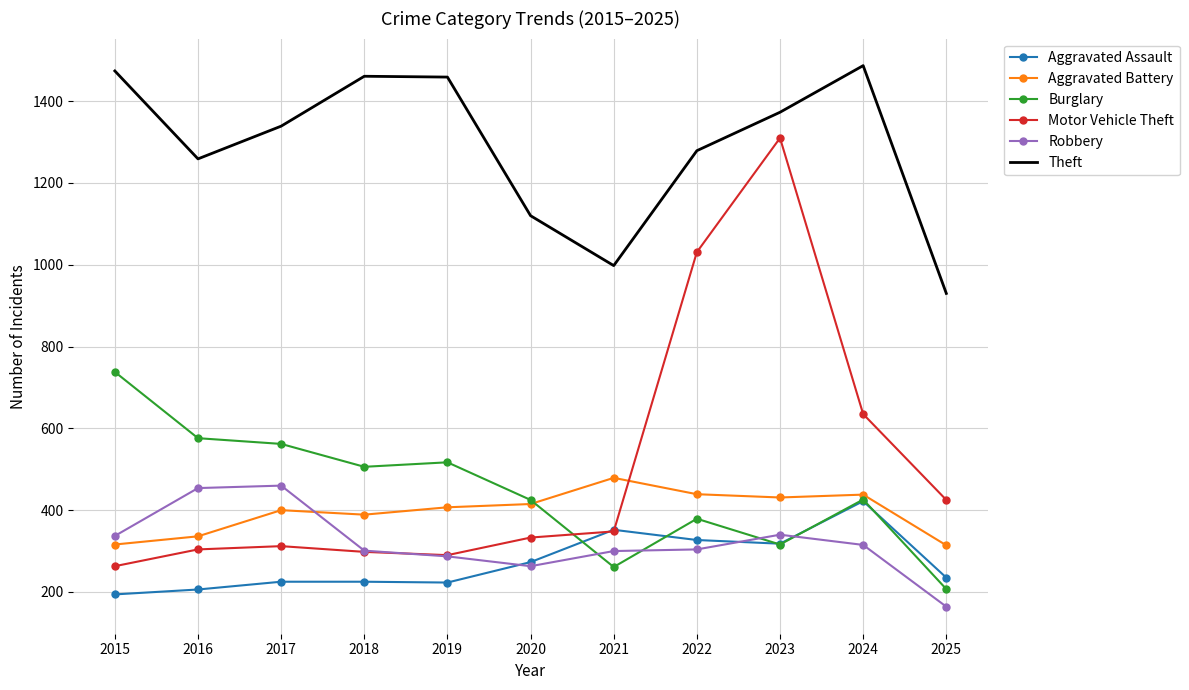

How many intersections are there between Motor Vehicle Theft and Burglary?

1